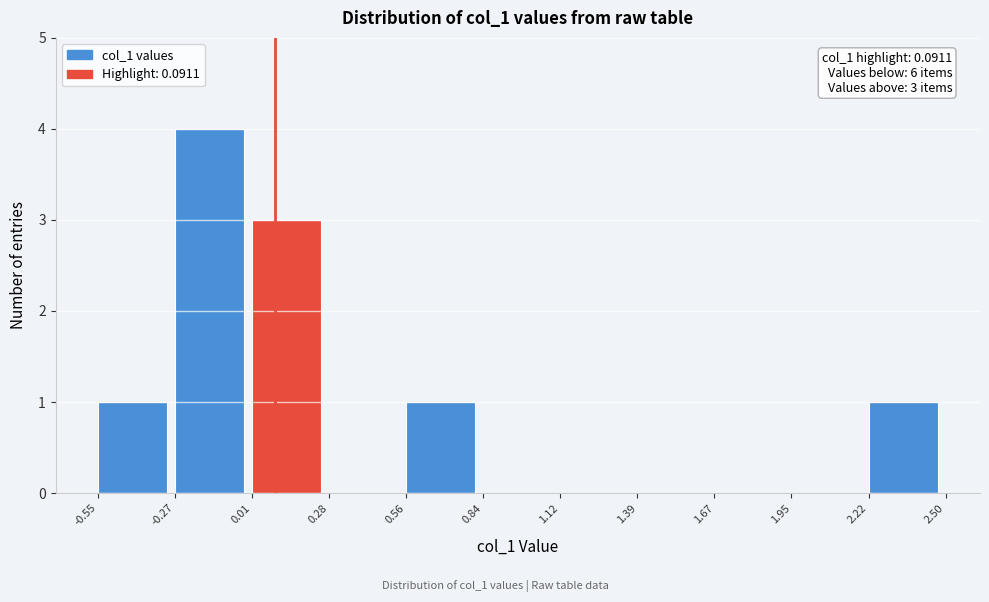

Which range on the x-axis has the tallest bar?

-0.27 to 0.01